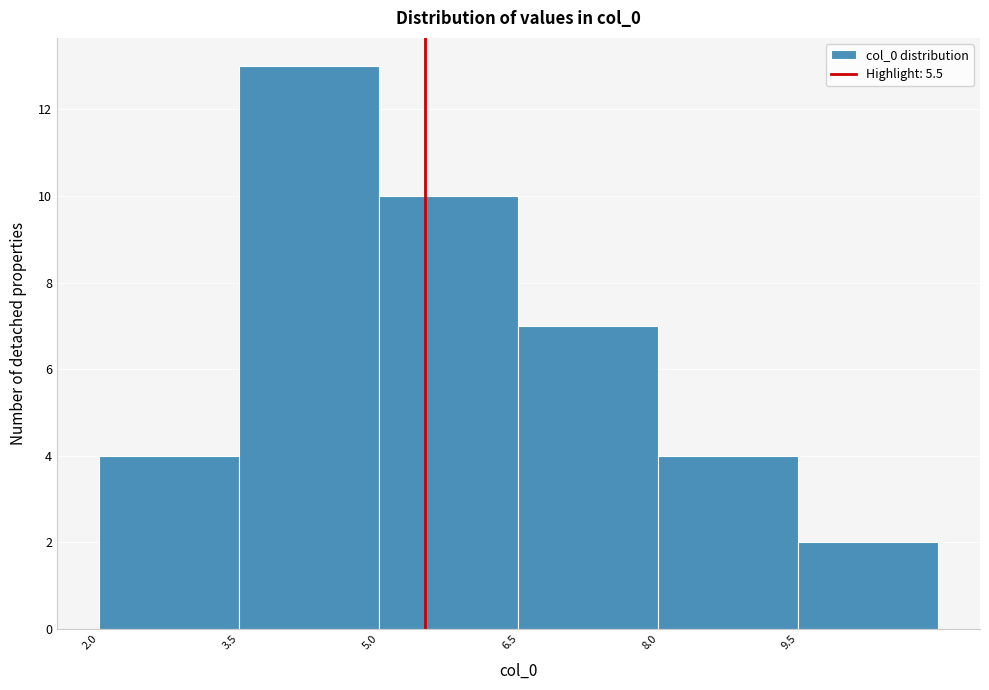

Reading left to right, list every bar in this chart as the range it spans on the x-axis followed by its height. Neither the bar edges nor the heights are printed on the chart, so give them approximately, as read against the axes.

2.0 to 3.5: 4
3.5 to 5.0: 13
5.0 to 6.5: 10
6.5 to 8.0: 7
8.0 to 9.5: 4
9.5 to 11.0: 2